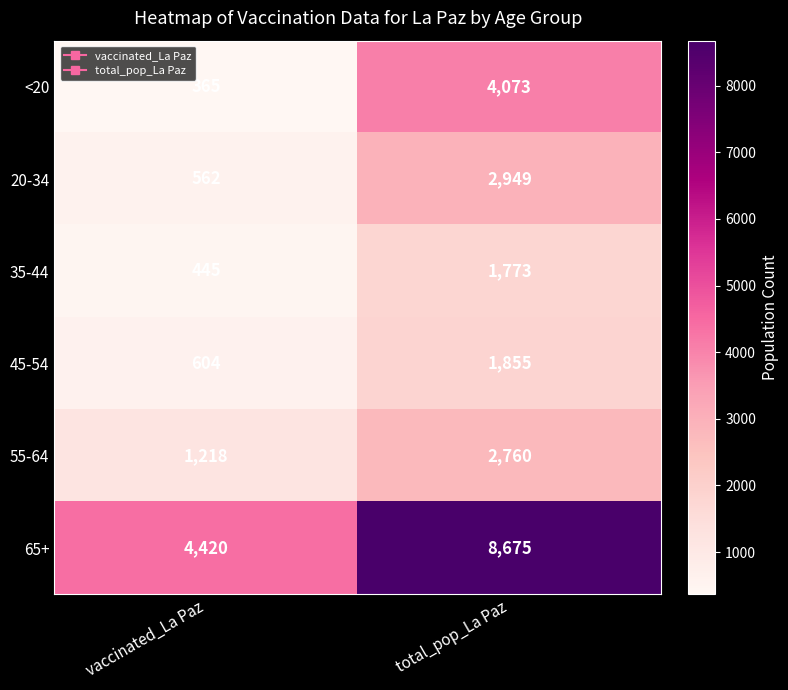

Which series changed the most between vaccinated_La Paz and total_pop_La Paz?

65+